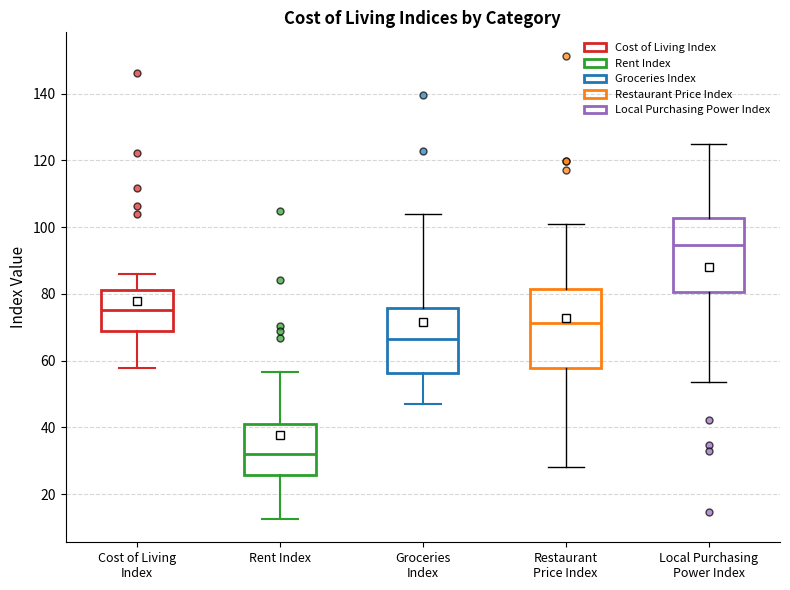

Where does the median line of the box for Rent Index sit on the y-axis? The values are not printed on the chart, so give them approximately, as read against the axis.

32